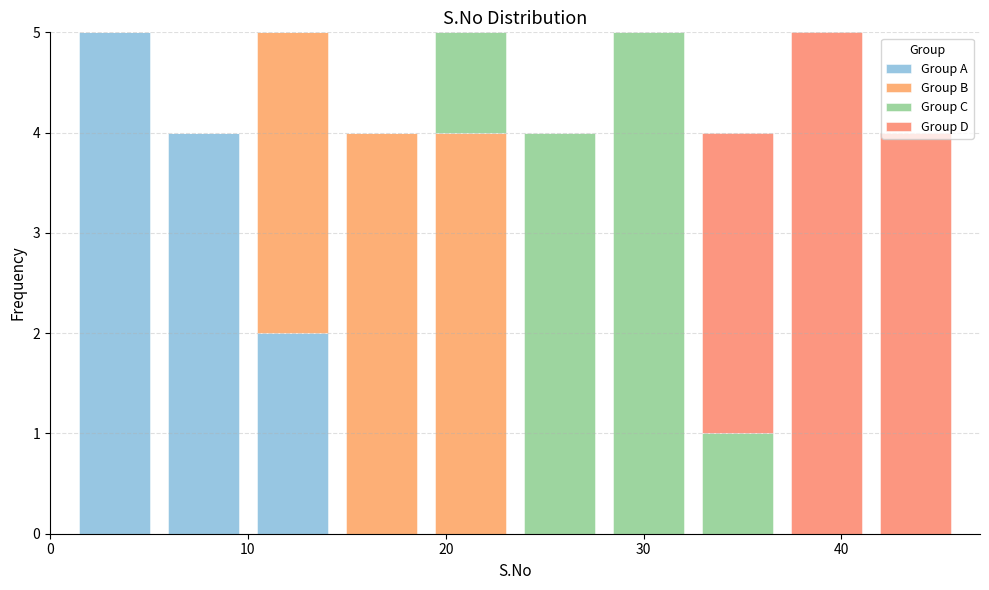

What is the total height of the stacked bar covering 41.5 to 46.0 on the x-axis? Neither the bar edges nor the heights are printed on the chart, so give them approximately, as read against the axes.

4